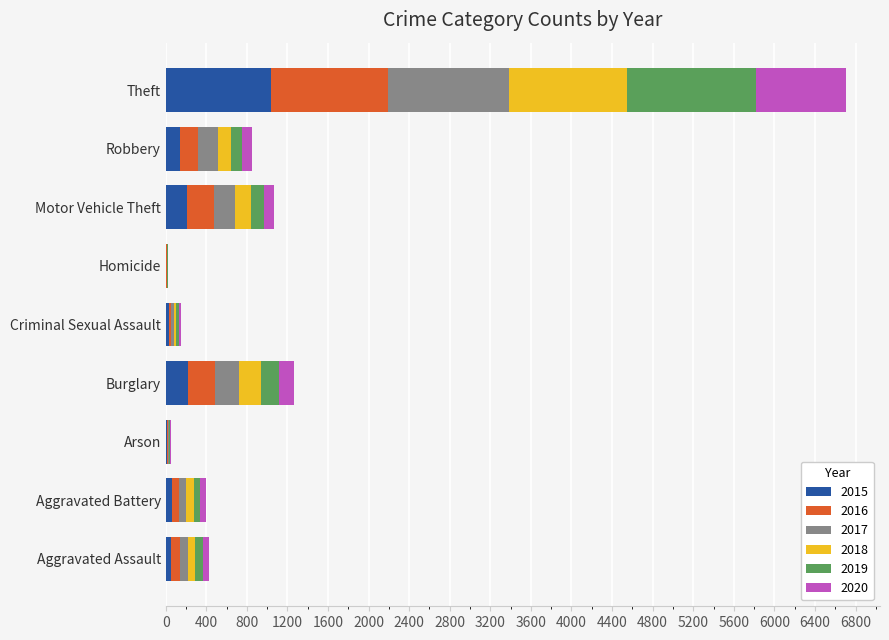

True or false: 2015 has a value of 216 at Burglary.

True